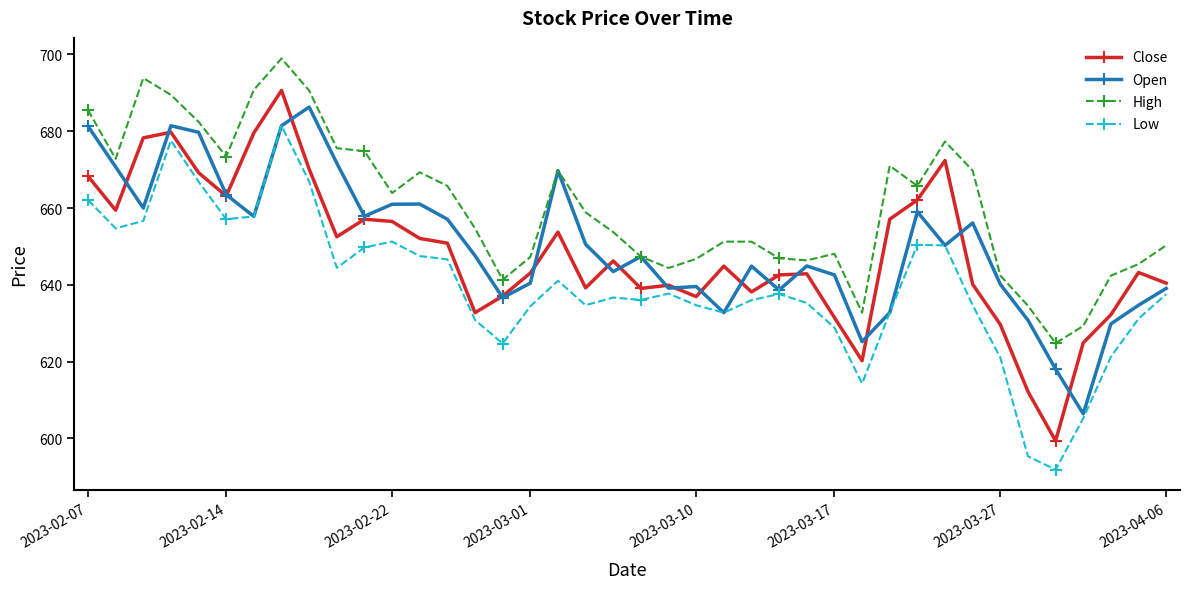

Which series has the largest range (max minus min)?

Close